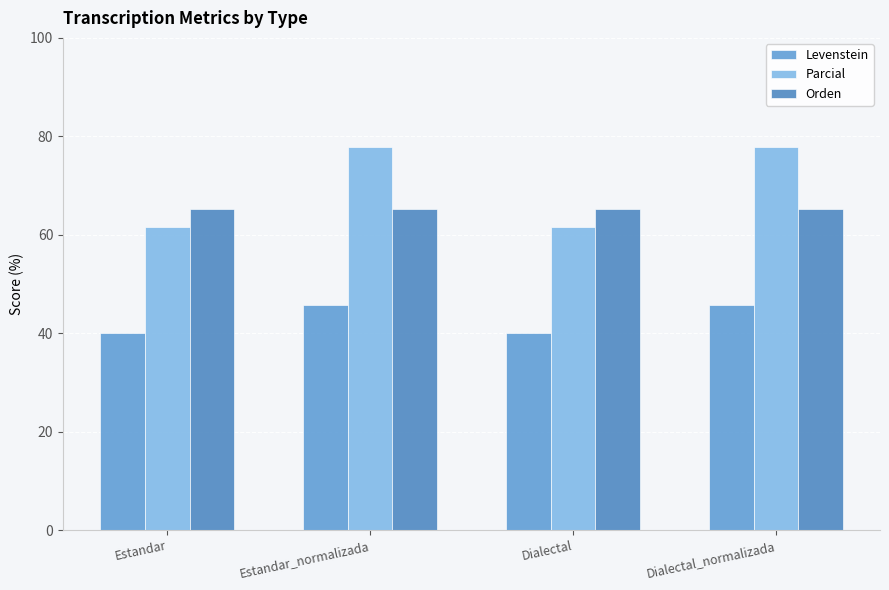

How many series are shown in this chart?

3